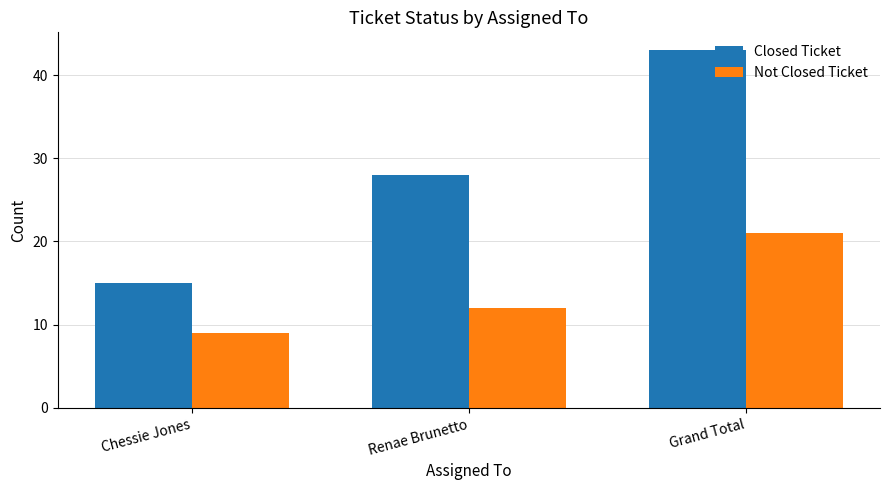

What is the value of the Closed Ticket bar at the 3rd from the left?

43